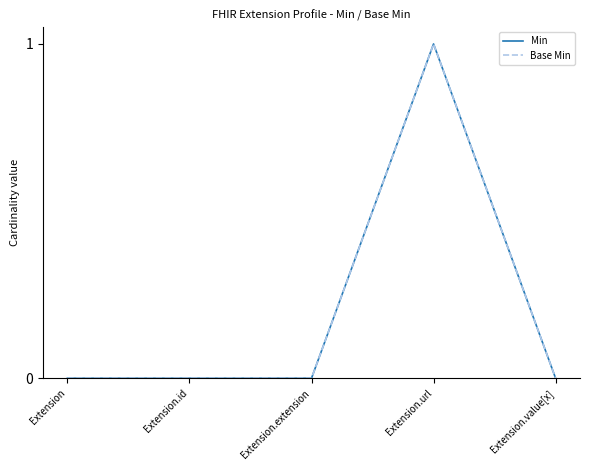

Does the chart have visible grid lines?

No